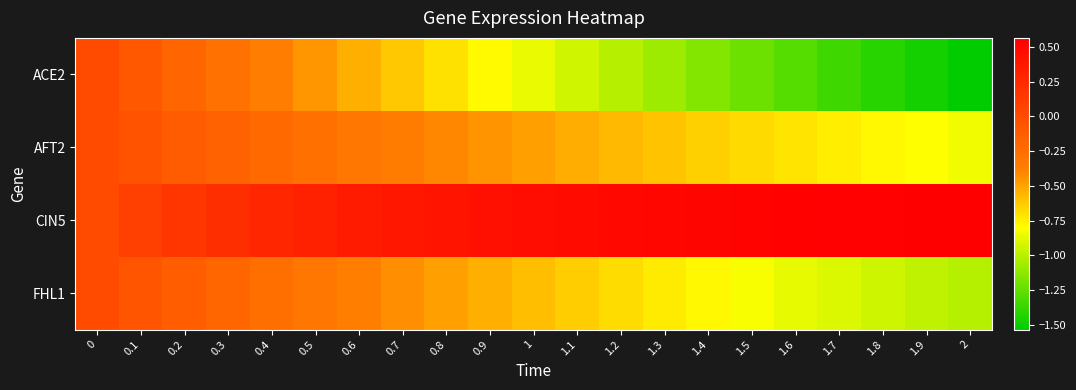

At how many categories does at least one series exceed 0?

20